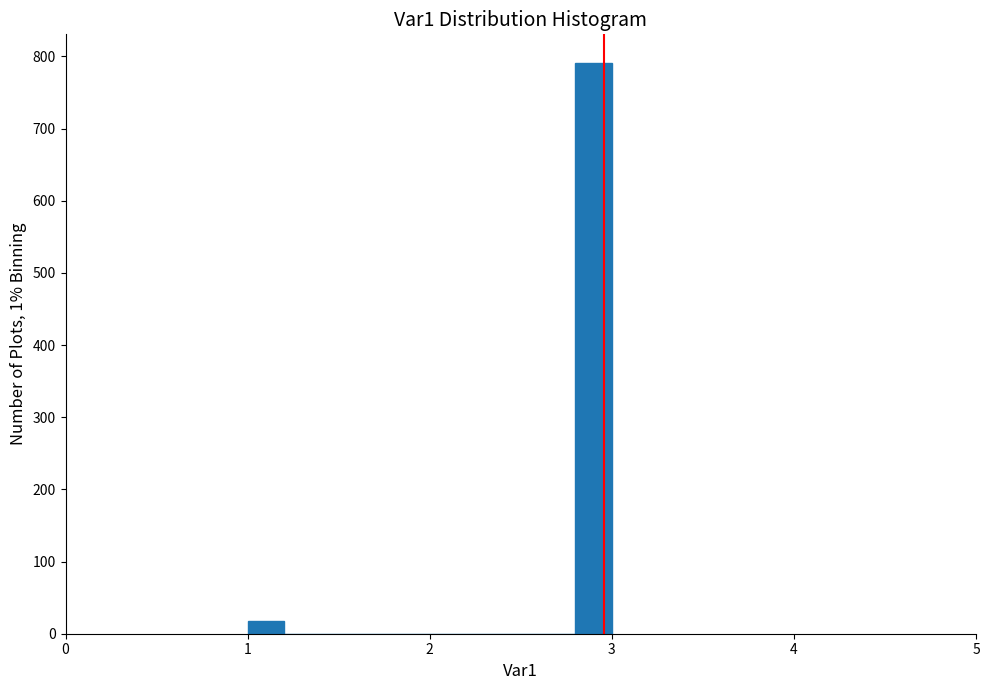

Read against the x-axis, roughly where is the centre of the tallest bar?

2.9